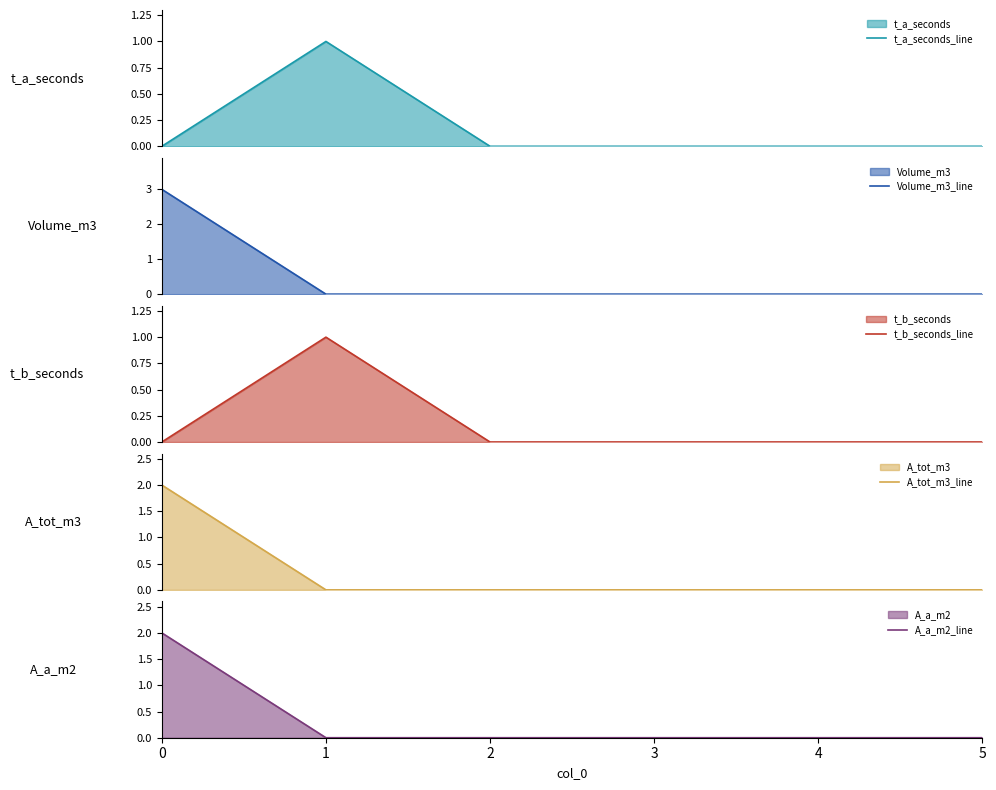

How many values in the t_b_seconds_line series exceed 0?

1